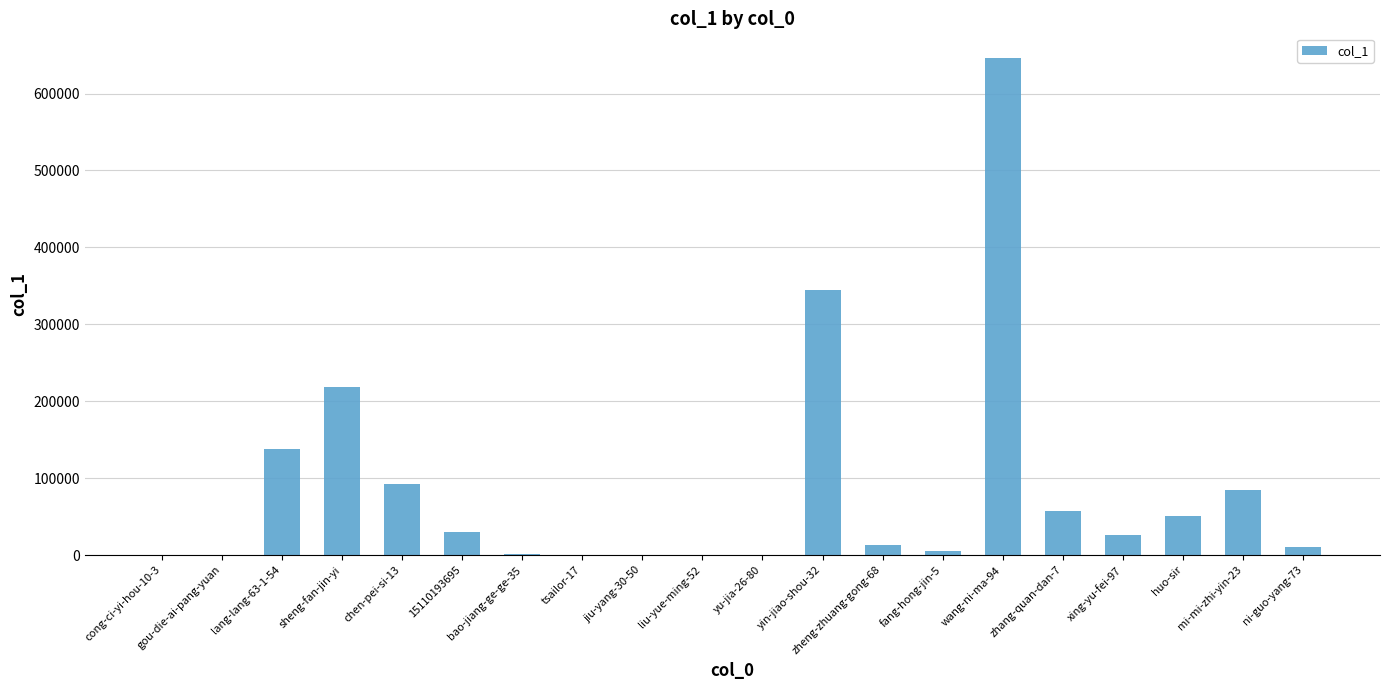

Which category has the highest value across all series?

wang-ni-ma-94